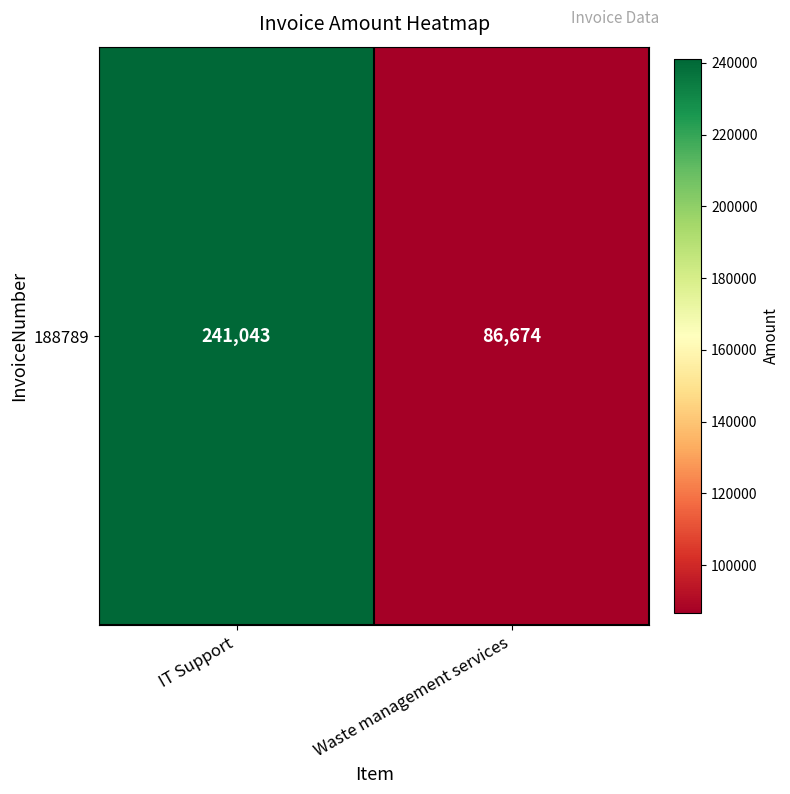

What is the sum of all values?

327717